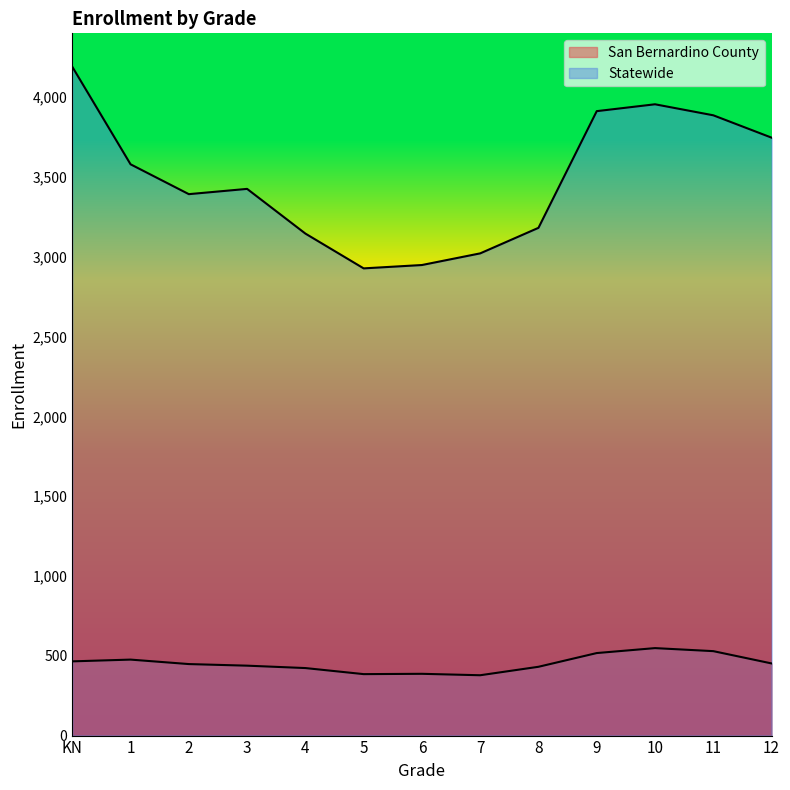

How many data points in San Bernardino County are above 448?

6